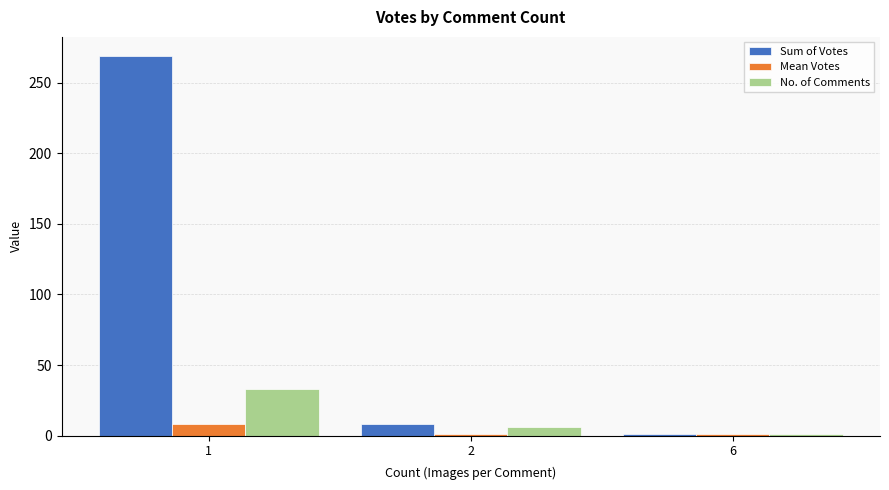

Rank the series by their maximum value, from highest to lowest.

Sum of Votes, No. of Comments, Mean Votes